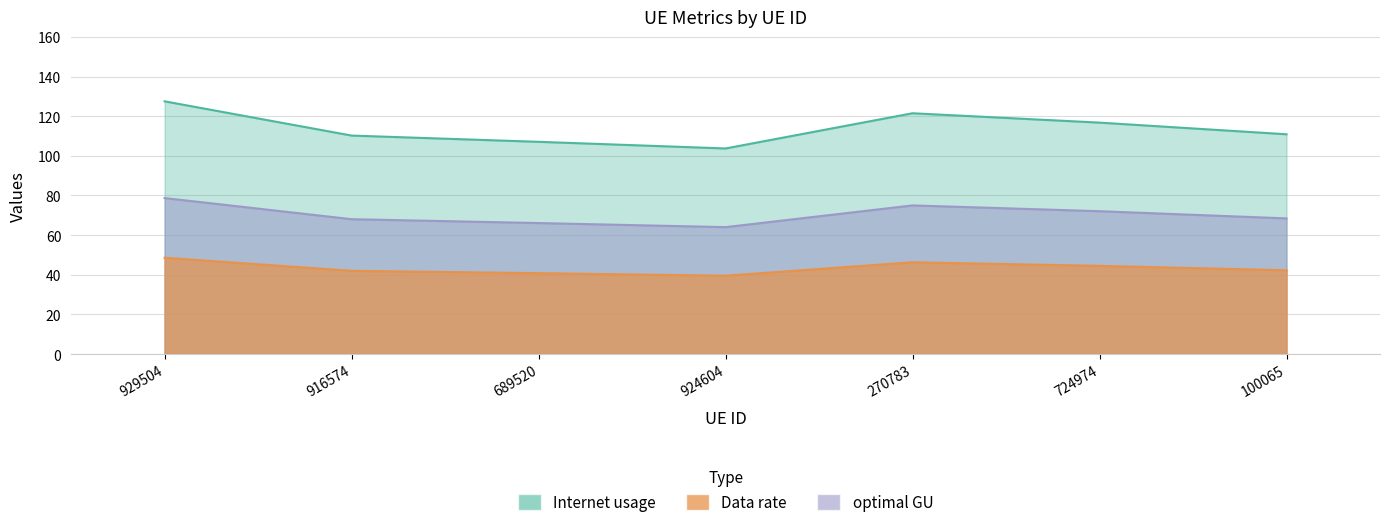

Reading left to right, list all the values displayed in this chart.

Internet usage: 929504=127.5	916574=110.2	689520=107.1	924604=103.7	270783=121.5	724974=116.8	100065=110.9
Data rate: 929504=78.7	916574=68.0	689520=66.1	924604=64.0	270783=75.0	724974=72.1	100065=68.4
optimal GU: 929504=48.6	916574=42.0	689520=40.8	924604=39.5	270783=46.3	724974=44.5	100065=42.2